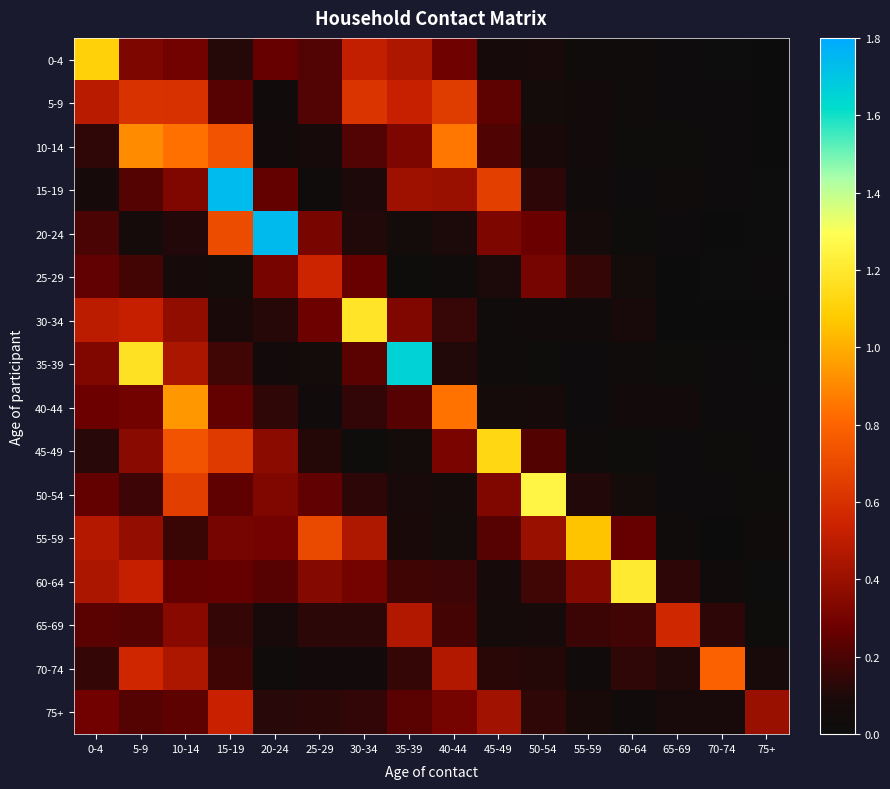

Which series has the widest spread of values?

20-24